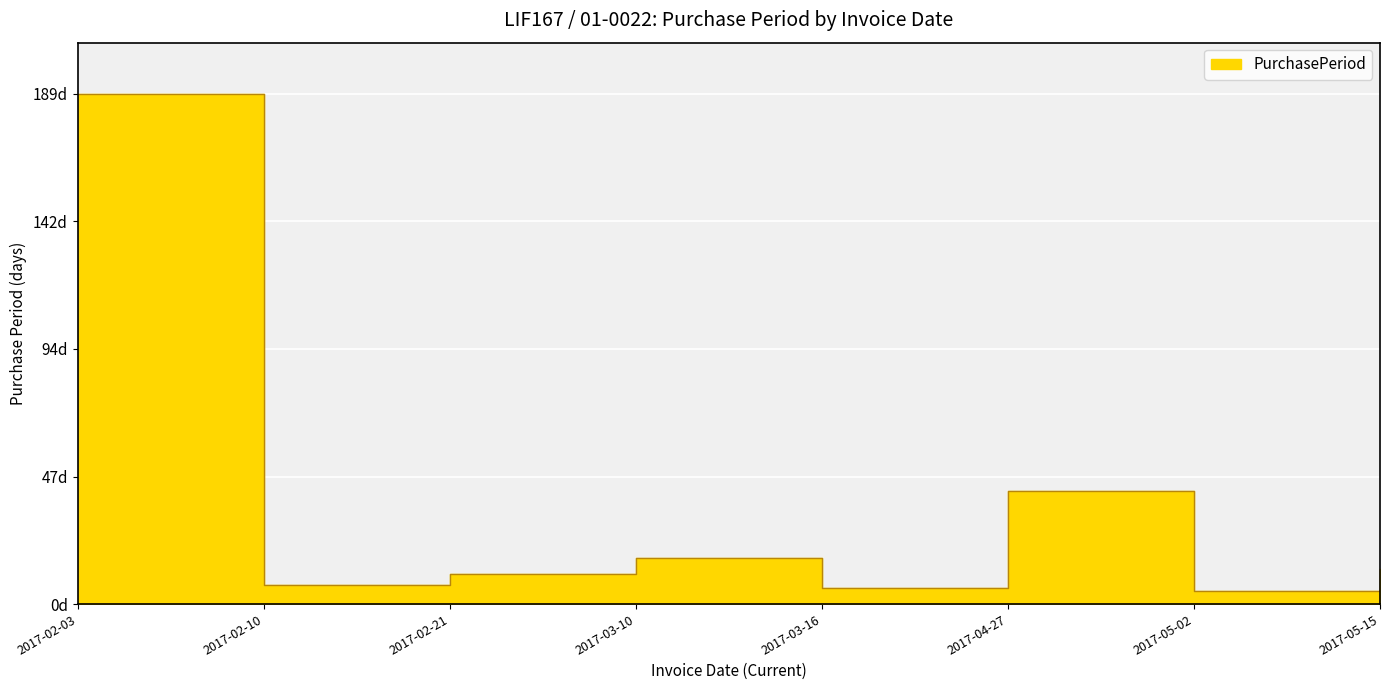

What is the sum of all values?

290